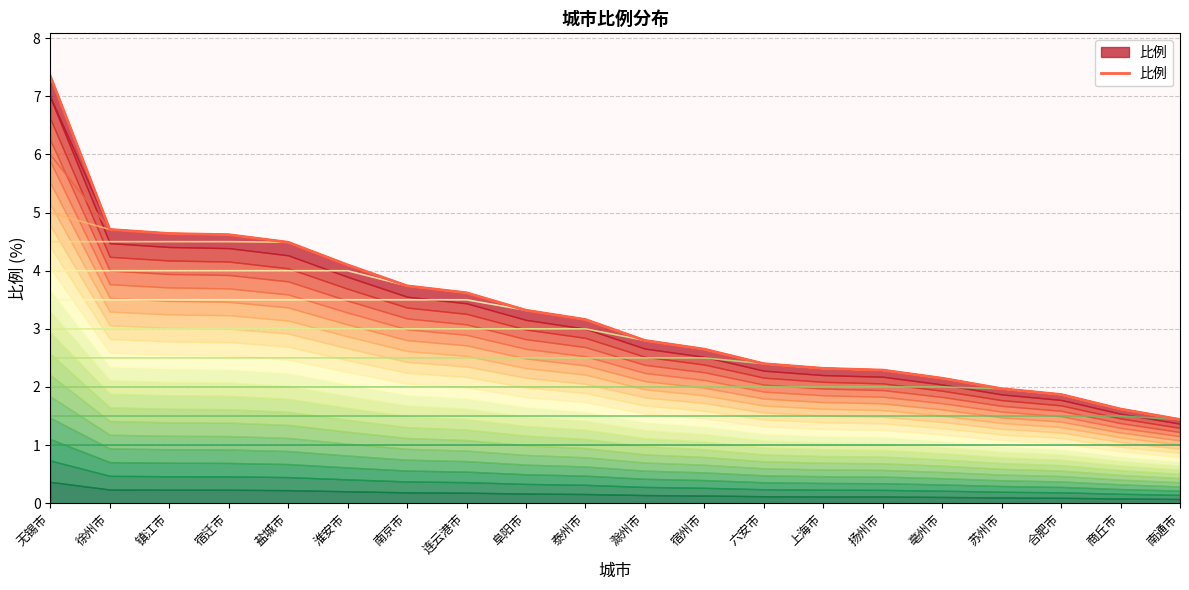

Reading right to left, what are all the values shown in this chart?

南通市=1.4	商丘市=1.6	合肥市=1.9	苏州市=2.0	亳州市=2.1	扬州市=2.3	上海市=2.3	六安市=2.4	宿州市=2.6	滁州市=2.8	泰州市=3.2	阜阳市=3.3	连云港市=3.6	南京市=3.7	淮安市=4.1	盐城市=4.5	宿迁市=4.6	镇江市=4.6	徐州市=4.7	无锡市=7.3